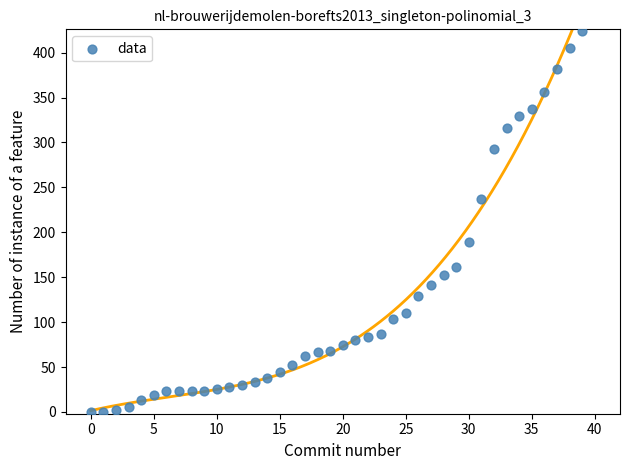

What is the range of Y values (max minus min)?

424